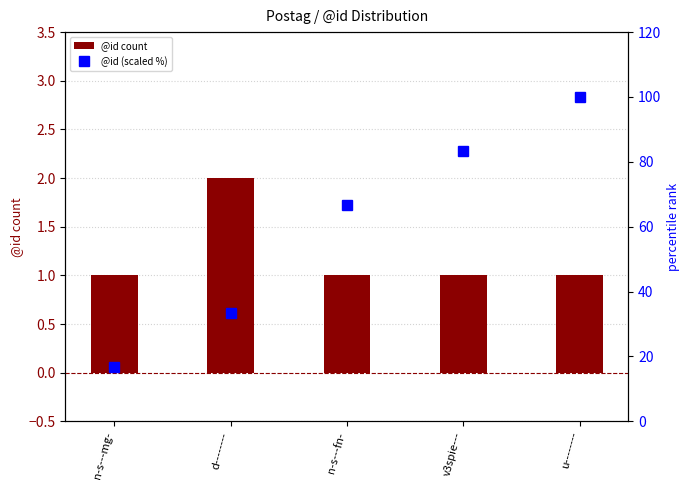

What is the difference between the highest and lowest values at n-s---mg-?

15.7